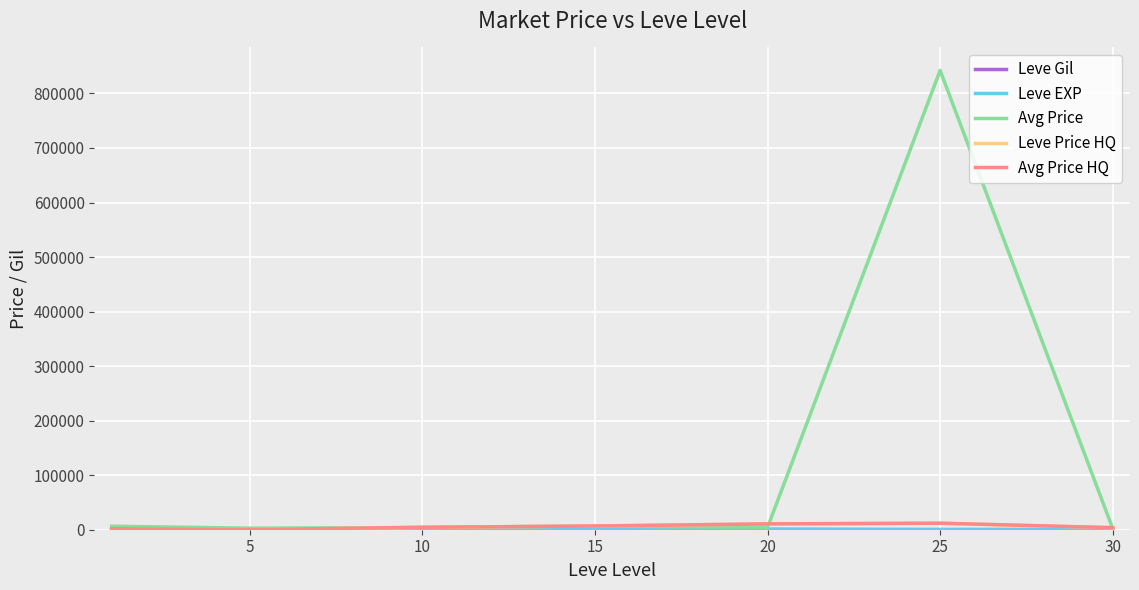

What is the maximum value shown in the chart?

842268.5